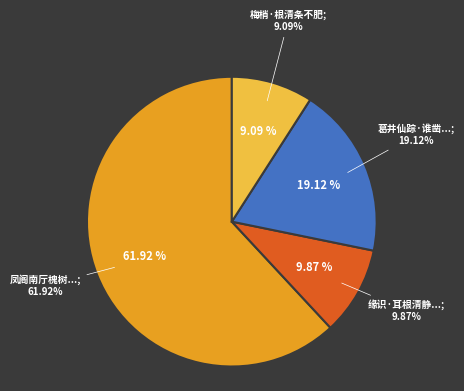

To the nearest percent, what is the combined percentage of 梅梢·根清条不肥 and 葛井仙踪·谁凿云根清气泄?

28%